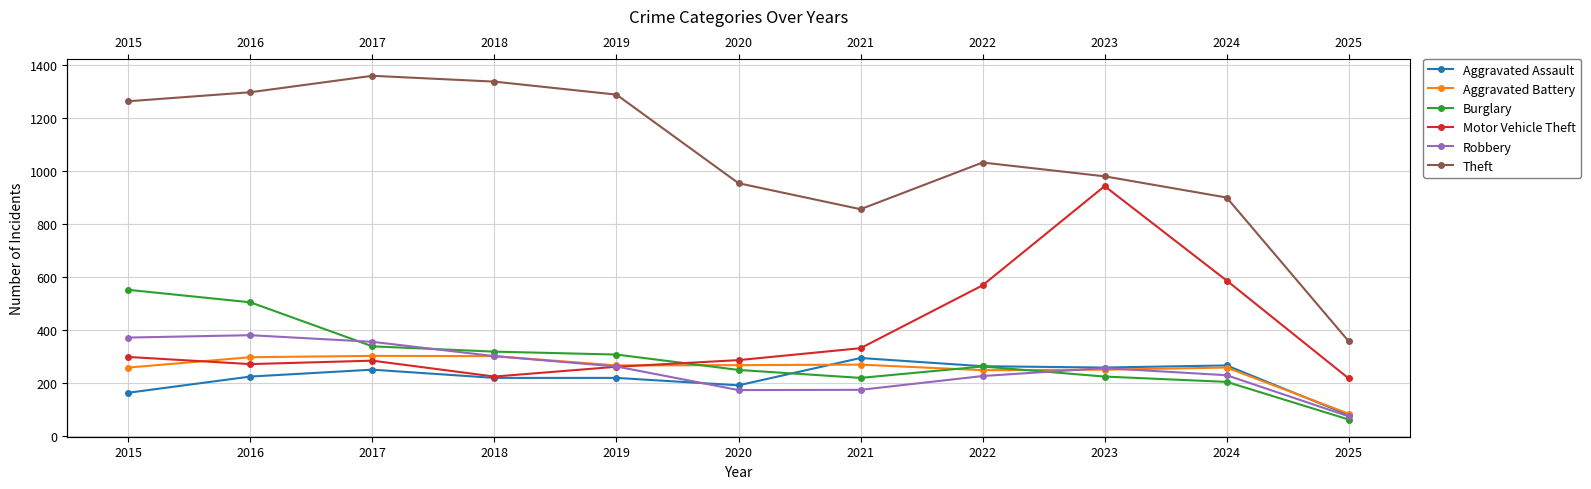

Reading right to left, extract all data points from this chart.

Aggravated Assault: 2025=80	2024=267	2023=259	2022=264	2021=295	2020=192	2019=220	2018=220	2017=251	2016=225	2015=164
Aggravated Battery: 2025=85	2024=259	2023=251	2022=249	2021=270	2020=268	2019=267	2018=302	2017=303	2016=298	2015=259
Burglary: 2025=63	2024=205	2023=225	2022=263	2021=220	2020=250	2019=308	2018=319	2017=339	2016=505	2015=552
Motor Vehicle Theft: 2025=218	2024=587	2023=943	2022=569	2021=332	2020=287	2019=262	2018=225	2017=285	2016=272	2015=299
Robbery: 2025=75	2024=230	2023=257	2022=227	2021=175	2020=174	2019=263	2018=302	2017=356	2016=381	2015=372
Theft: 2025=358	2024=900	2023=980	2022=1032	2021=856	2020=954	2019=1288	2018=1337	2017=1359	2016=1297	2015=1263